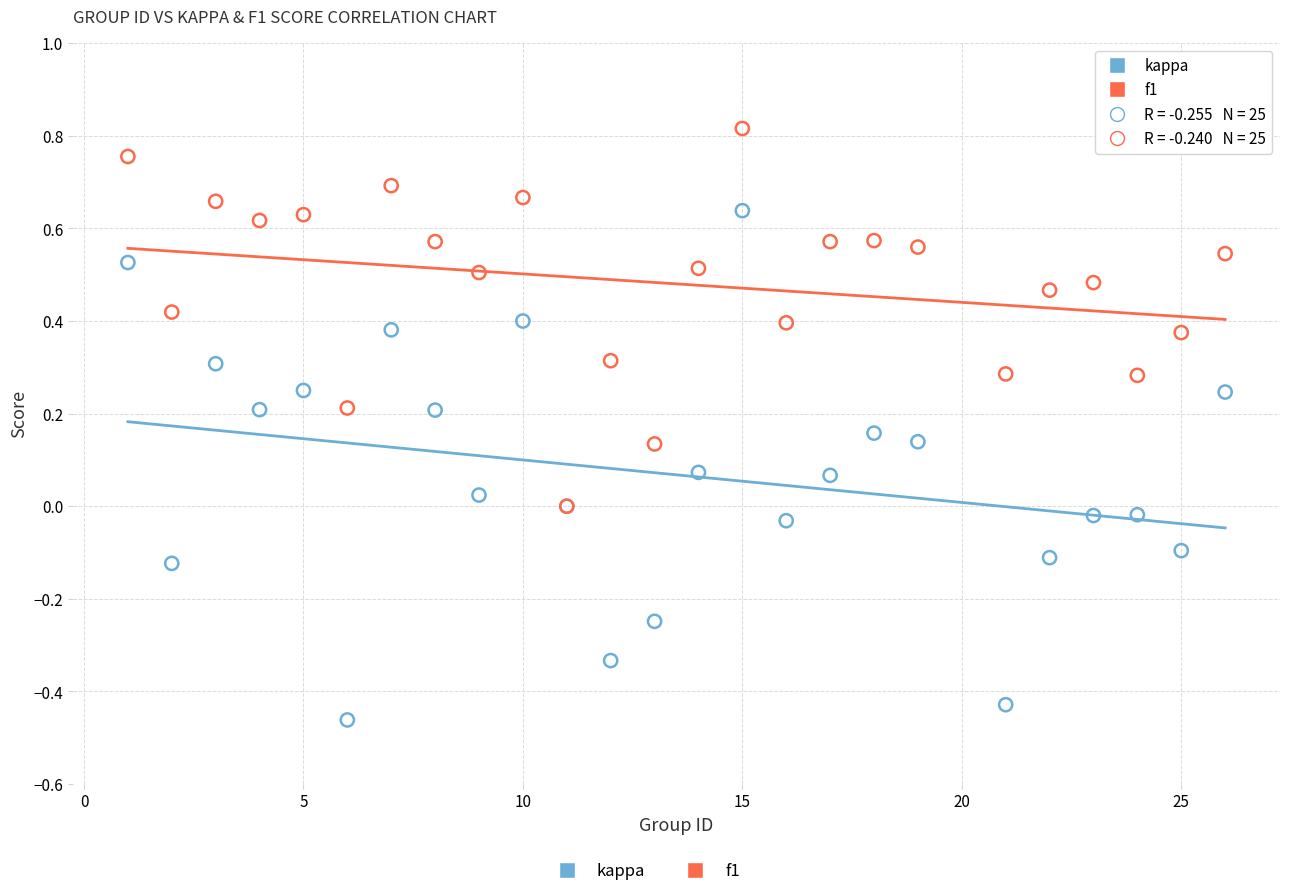

Which series reaches the maximum Y coordinate?

f1